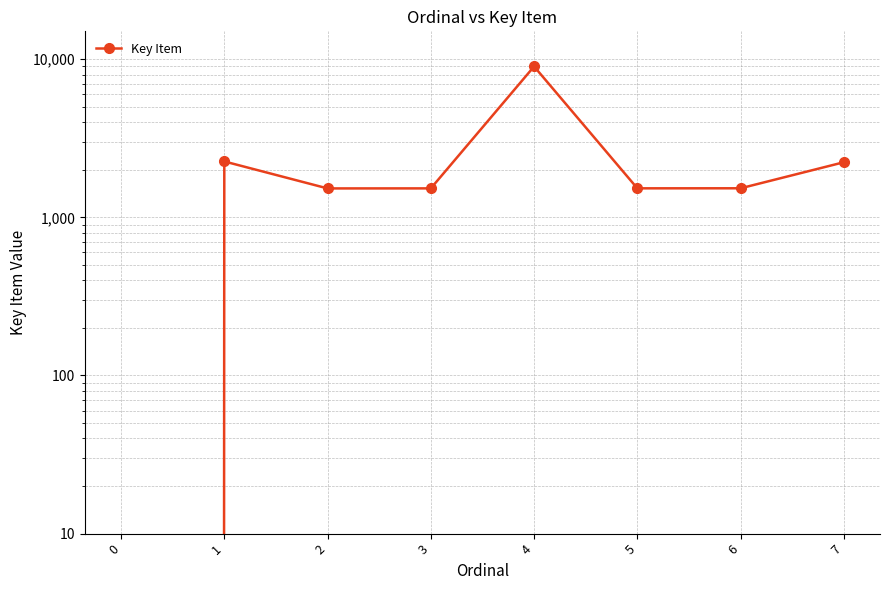

Rank the categories by value from lowest to highest.

0, 2, 3, 5, 6, 7, 1, 4